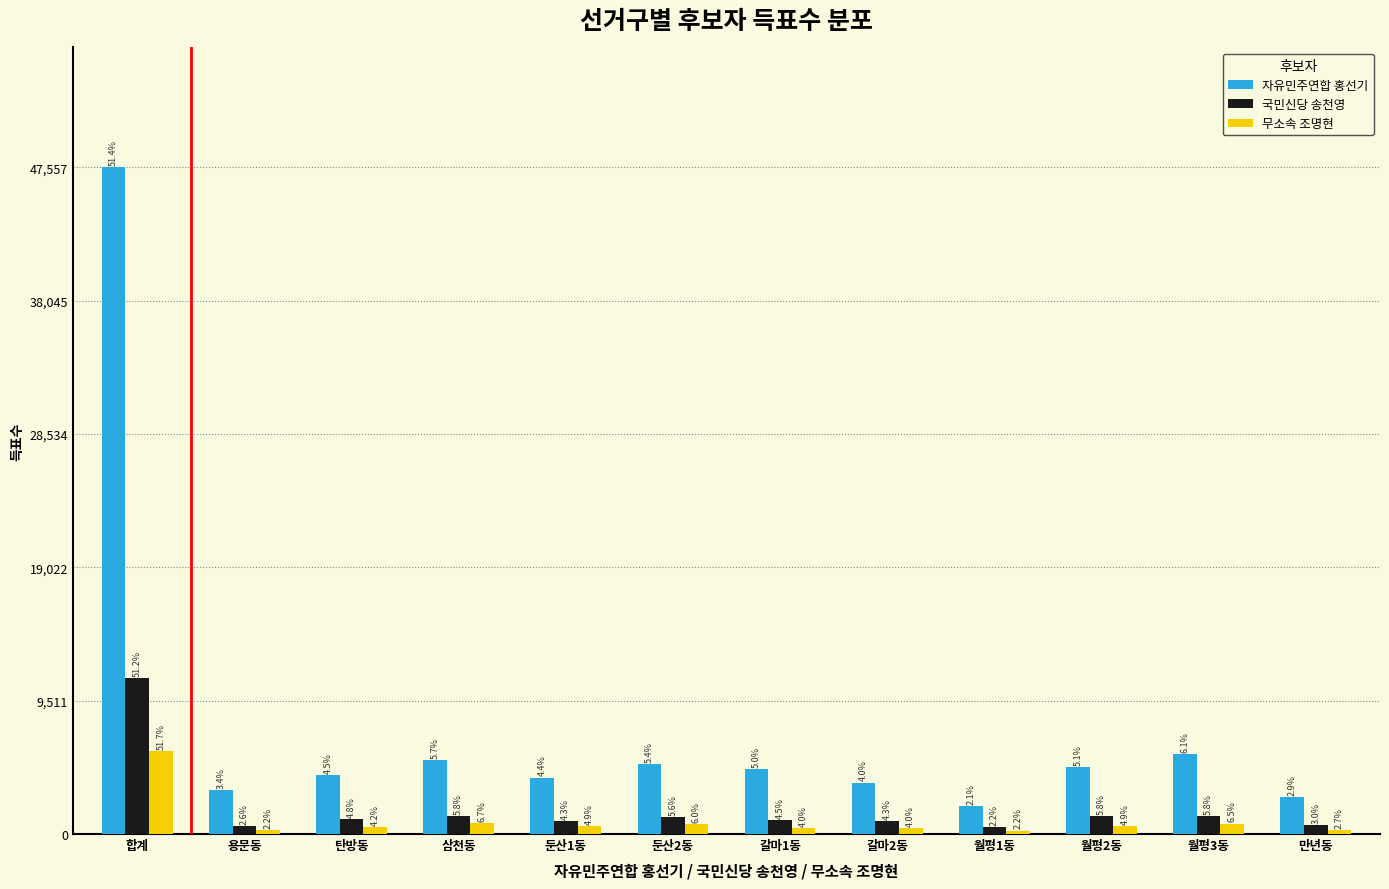

What are all the series names shown in the legend?

자유민주연합 홍선기, 국민신당 송천영, 무소속 조명현